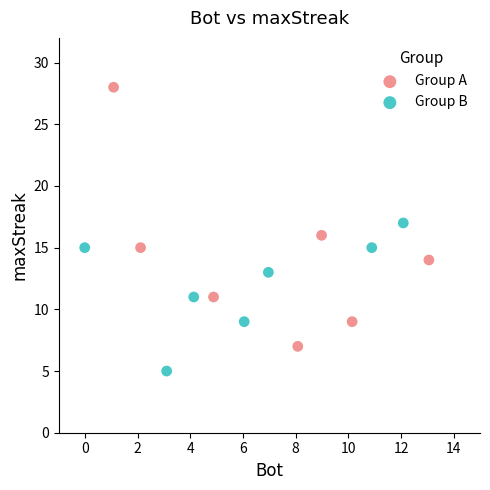

Which series has the widest spread of Y values?

Group A